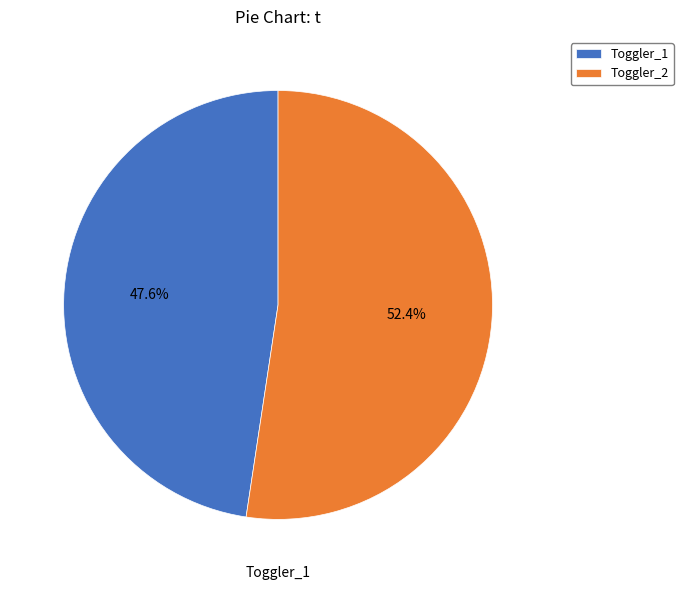

Count the number of slices in the pie.

2